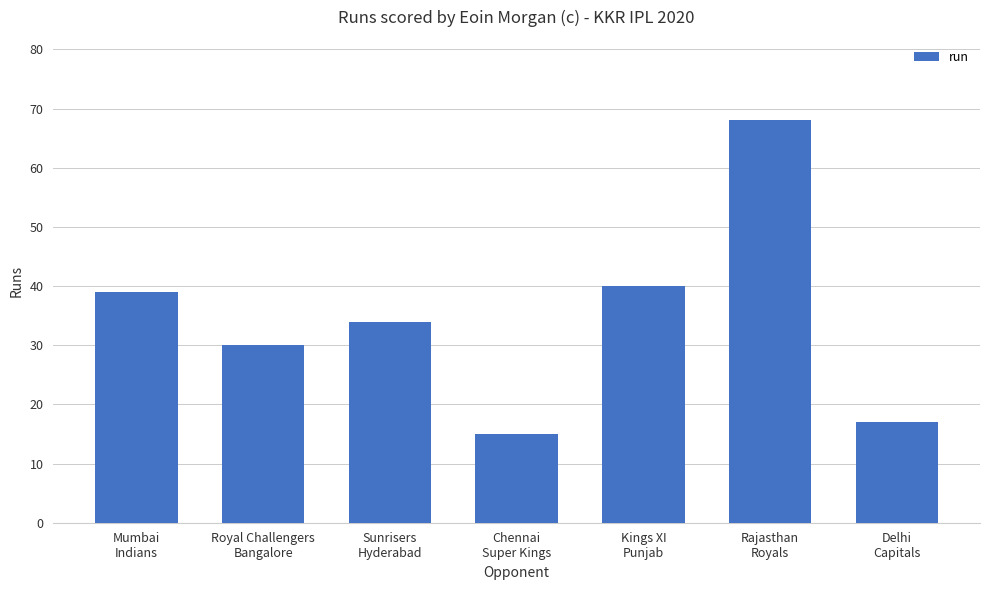

Which has a higher value, Sunrisers
Hyderabad or Kings XI
Punjab?

Kings XI
Punjab